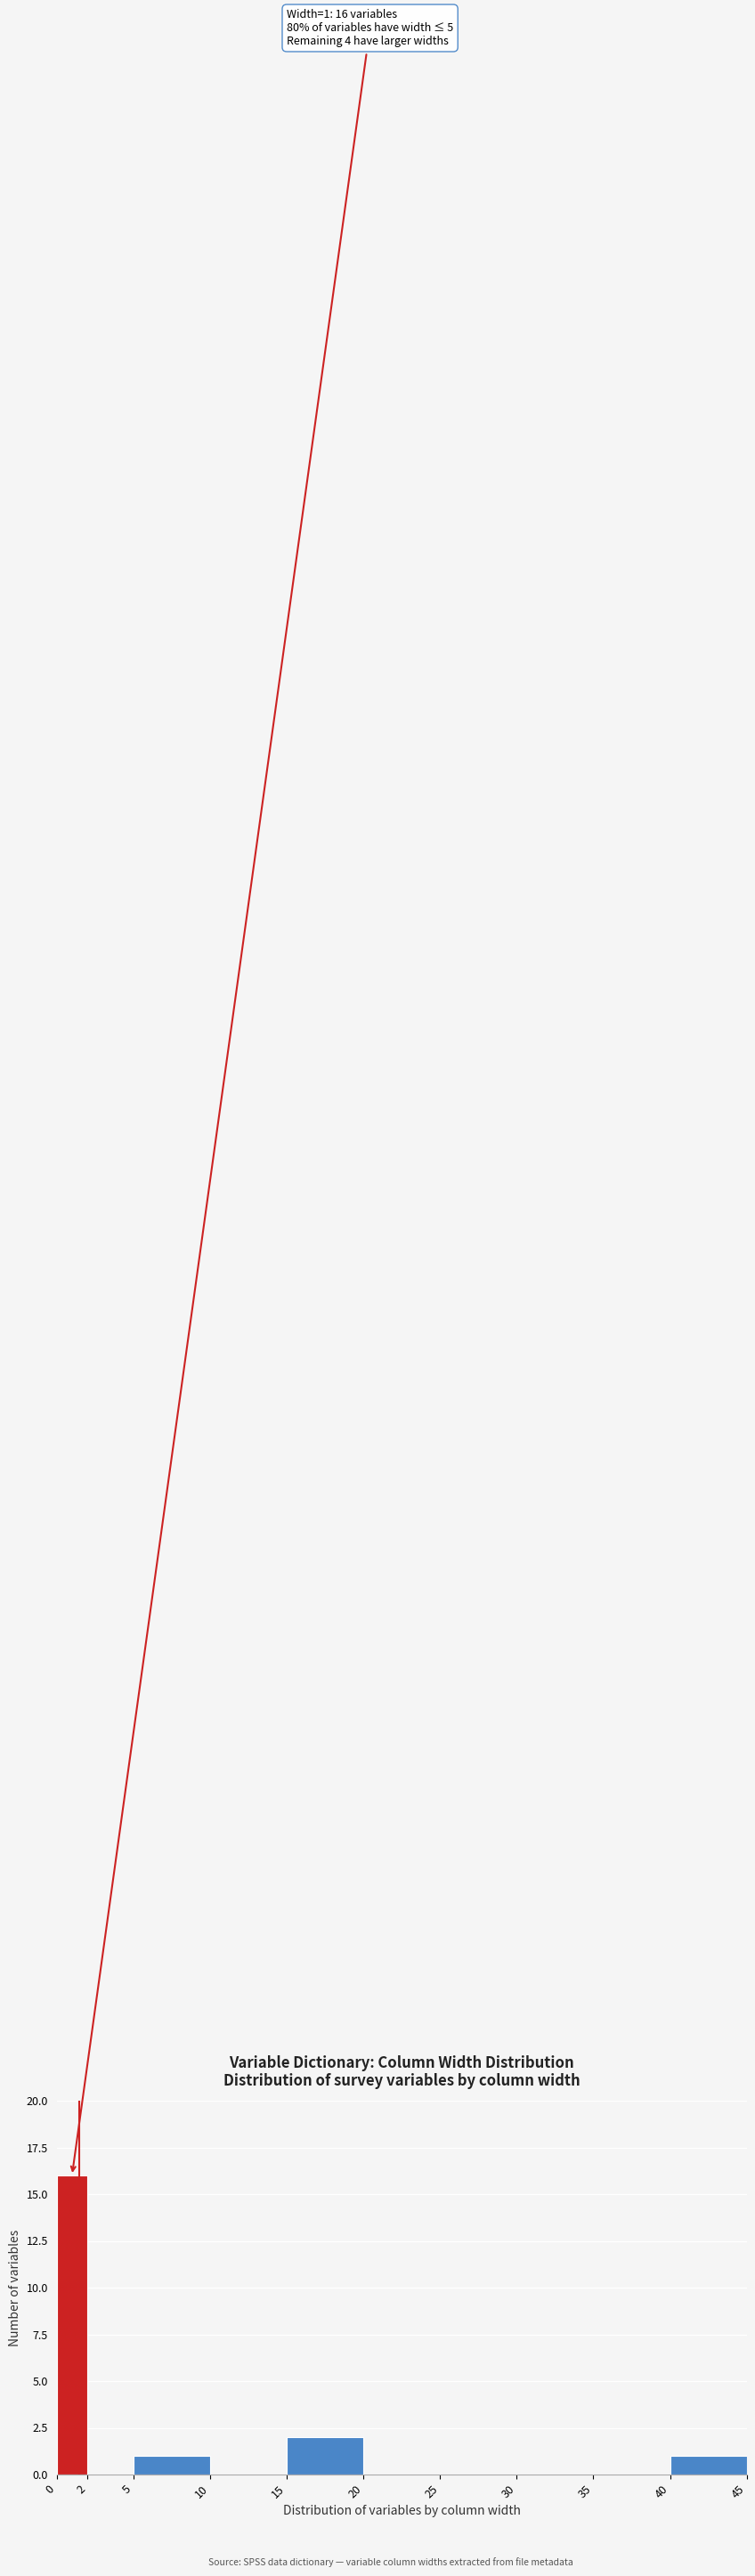

Over which range of the x-axis is the bar tallest?

0 to 2